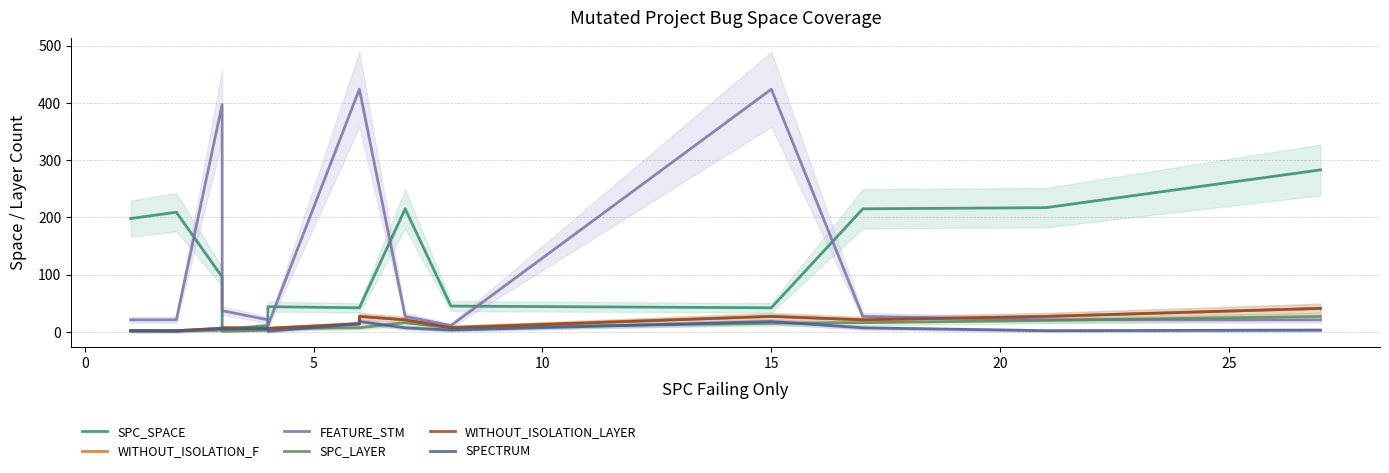

Reading left to right, list all the values displayed in this chart.

SPC_SPACE: 198	209	96	4	11	44	42	42	215	45	42	215	217	283
WITHOUT_ISOLATION_F: 2	2	6	7	6	6	14	27	21	8	27	21	27	41
FEATURE_STM: 21	21	397	37	21	11	424	424	27	11	424	27	21	21
SPC_LAYER: 1	2	3	1	3	6	7	7	16	7	15	16	20	27
WITHOUT_ISOLATION_LAYER: 2	2	6	7	6	6	14	27	21	7	27	21	27	41
SPECTRUM: 2	1	6	5	5	1	14	18	7	3	18	7	2	3